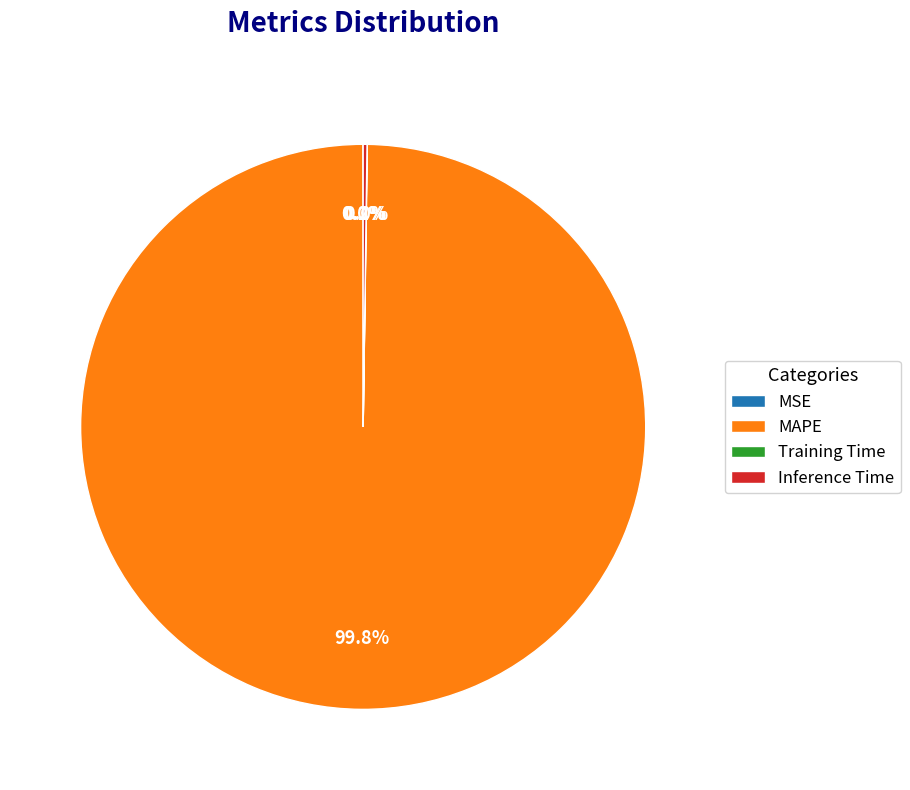

Does any single category account for the majority?

Yes